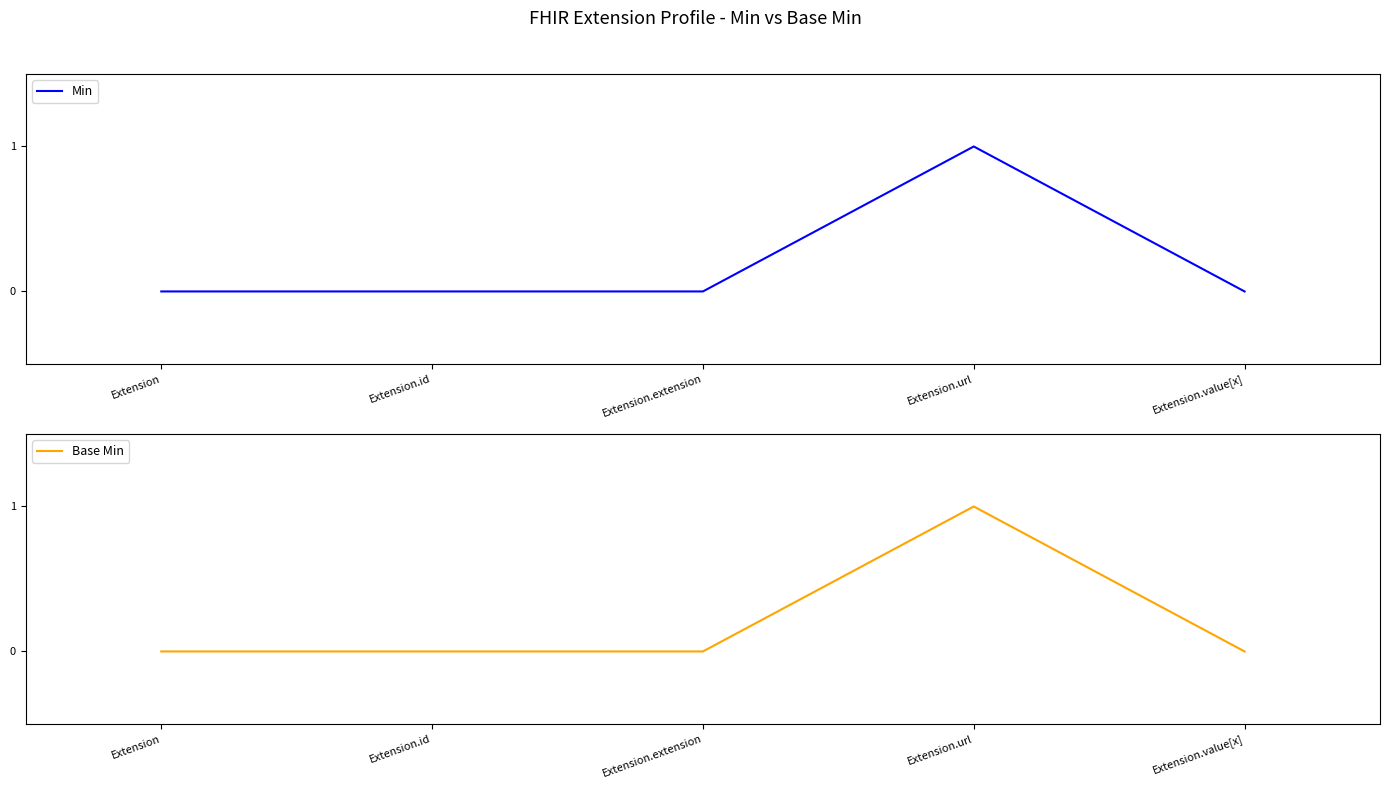

Which series has the widest spread of values?

Min